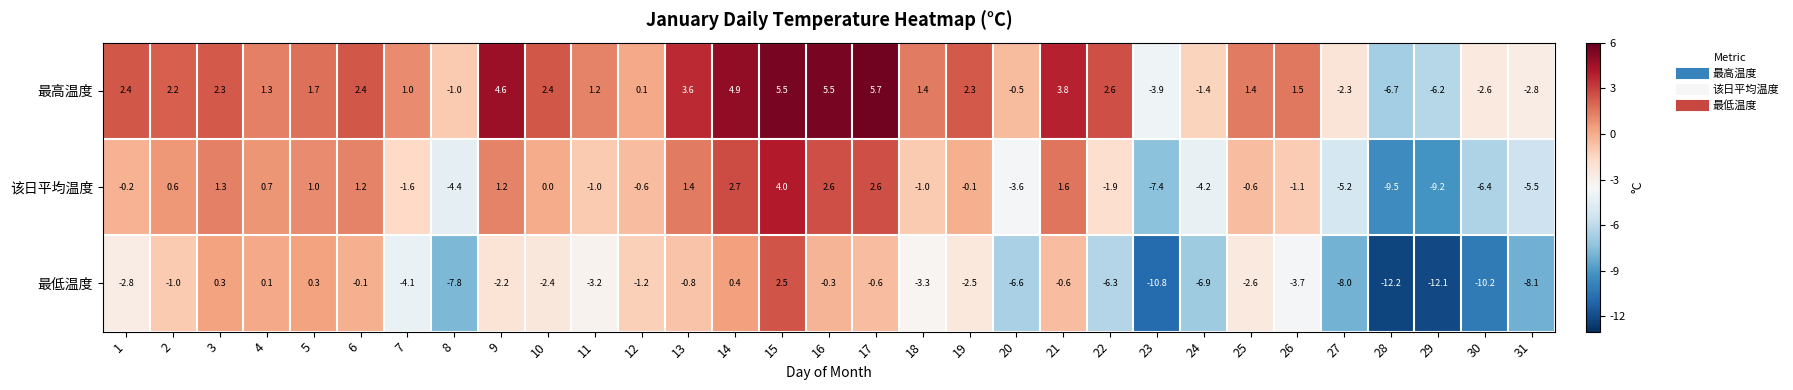

What is the sum of all 最低温度 values?

-116.8